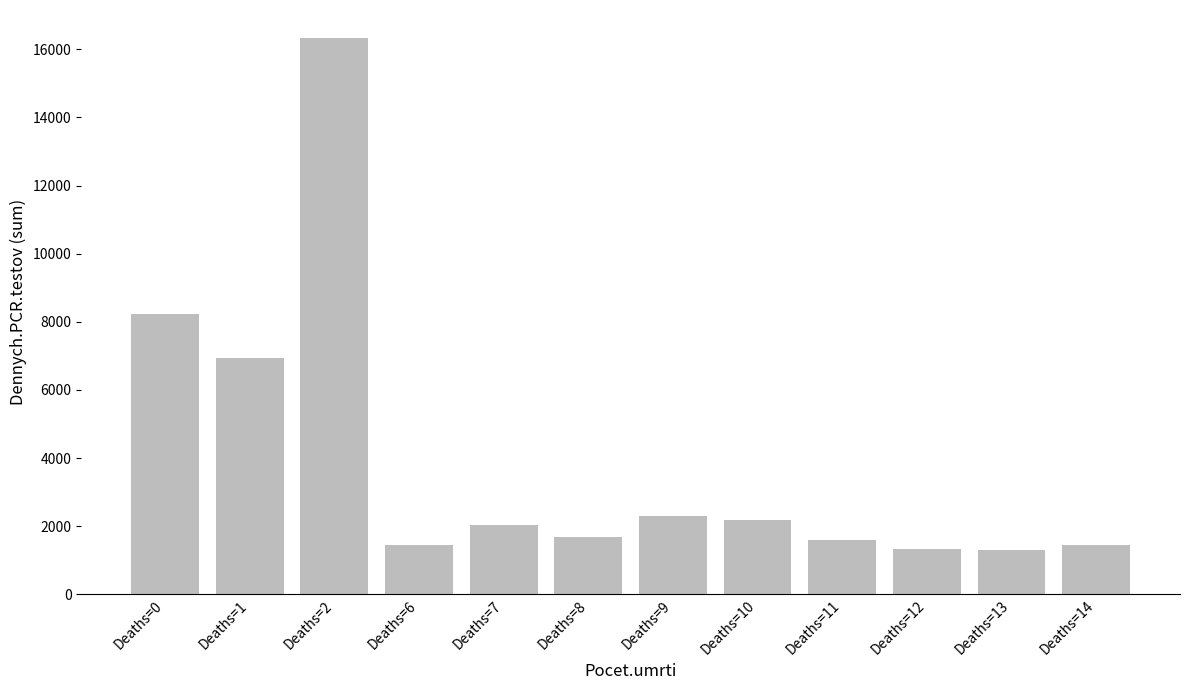

What is the ratio of the value at Deaths=7 to the value at Deaths=10?

0.9